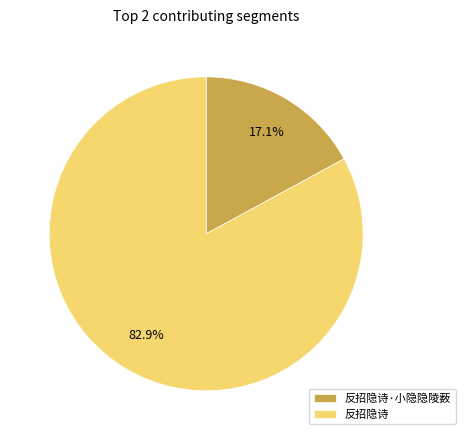

The 反招隐诗·小隐隐陵薮 slice represents 26% of the pie. True or false?

False